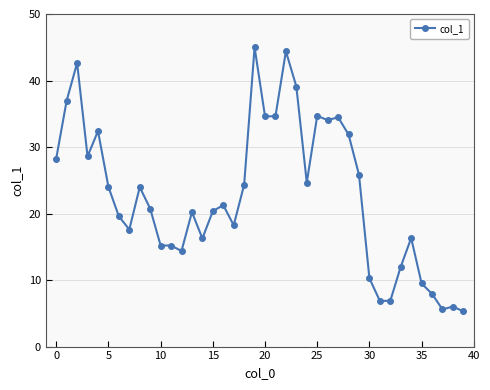

What is the value of the 24th point from the left?

39.1